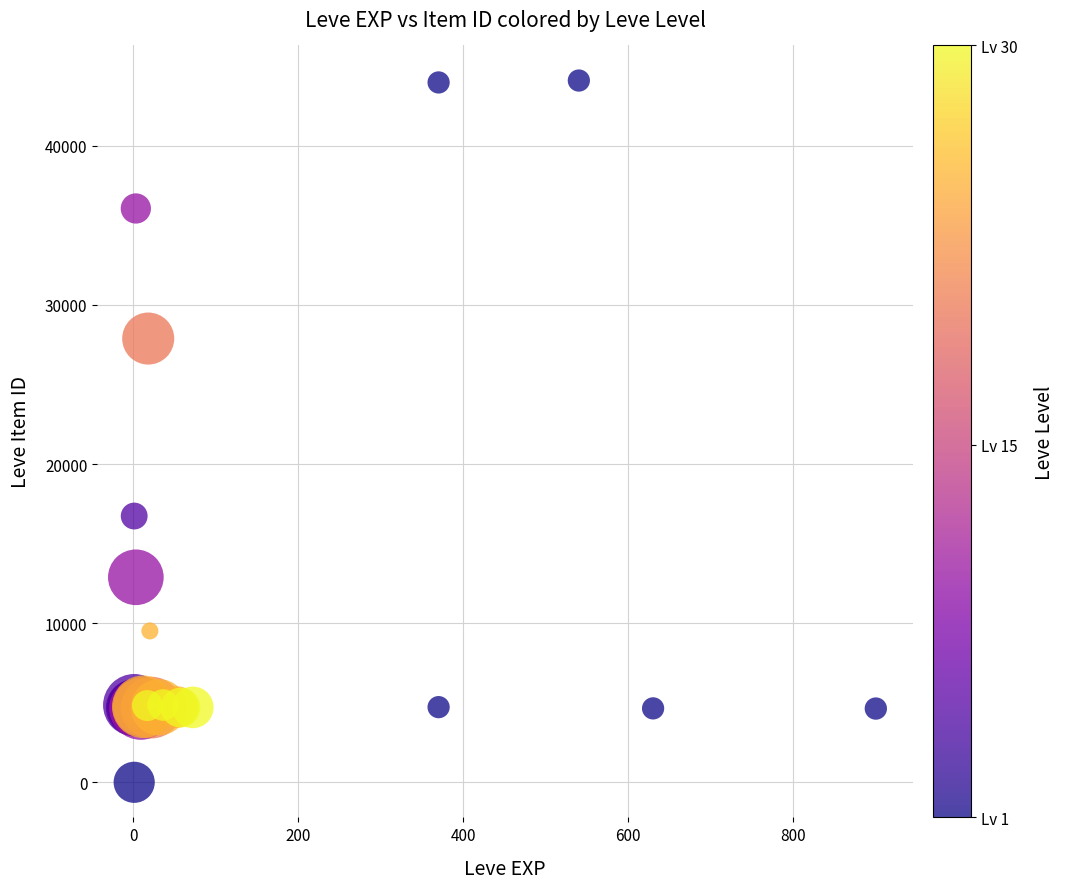

What Y value in the scatter plot is closest to 22050?

16734